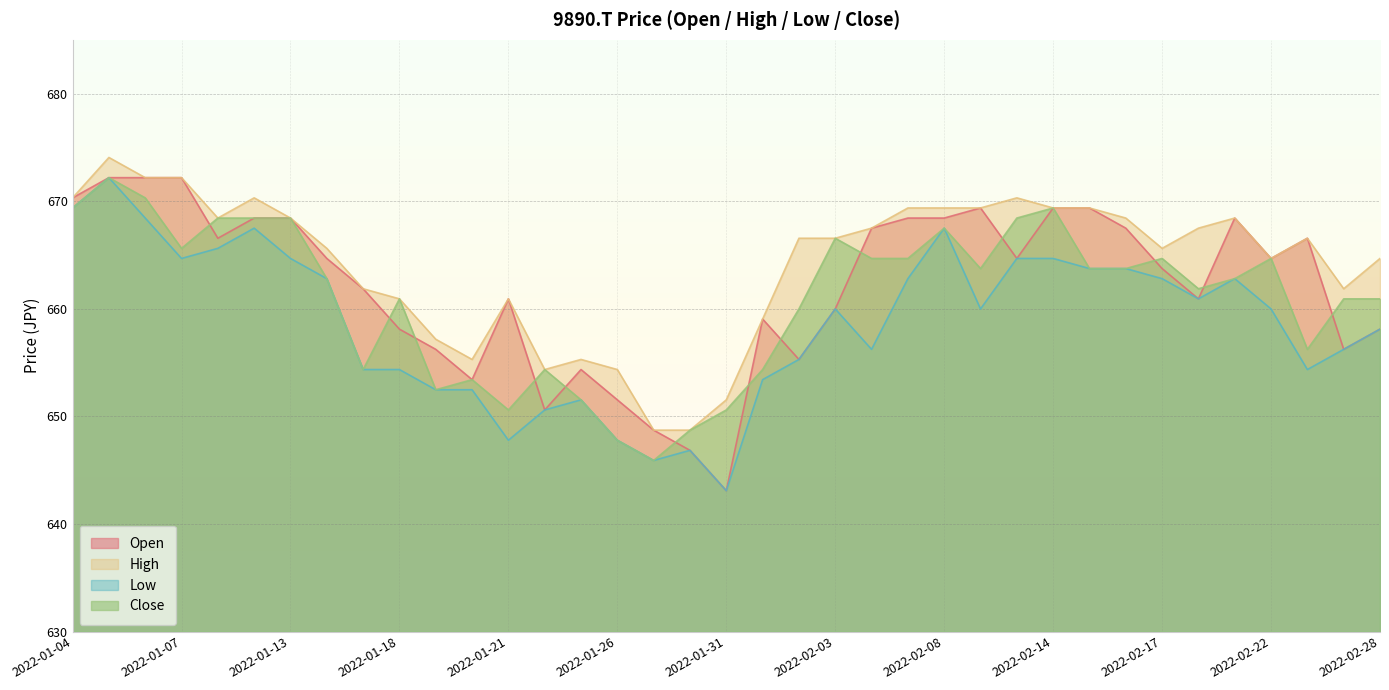

True or false: Close and Low intersect in this chart.

False